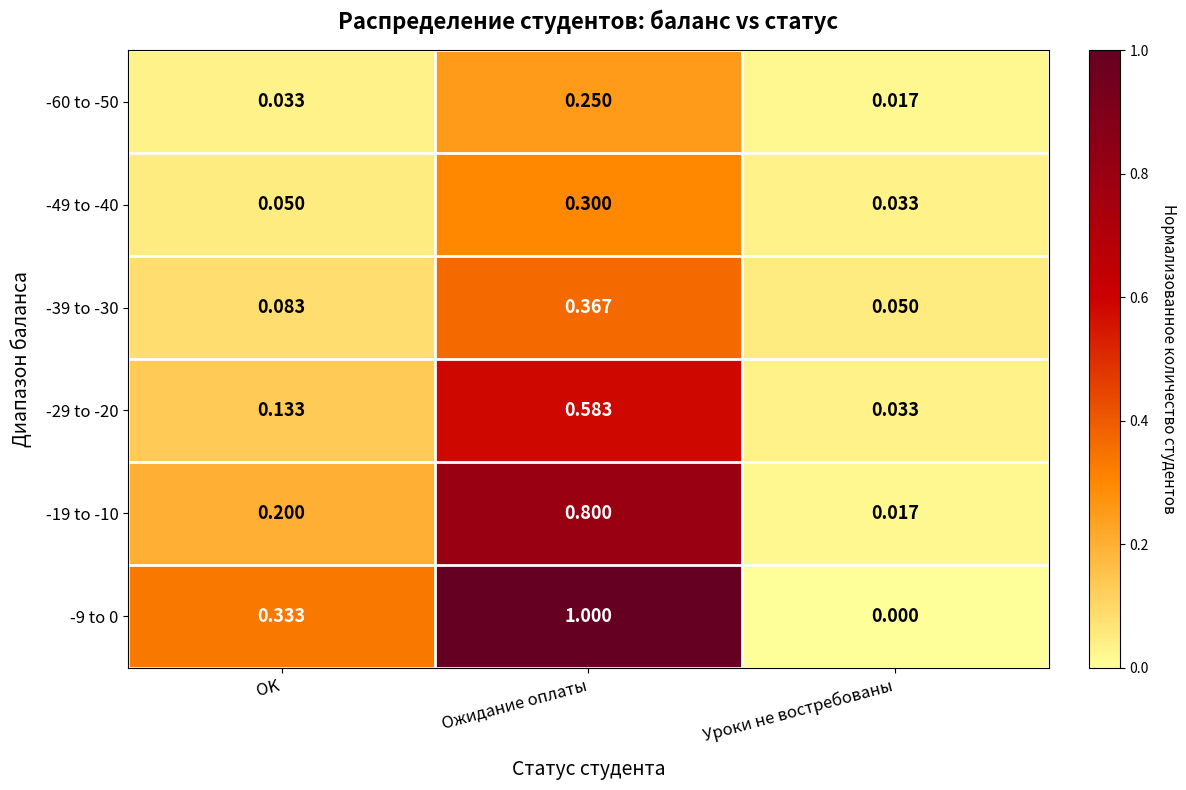

Which category has the highest value across all series?

Ожидание оплаты